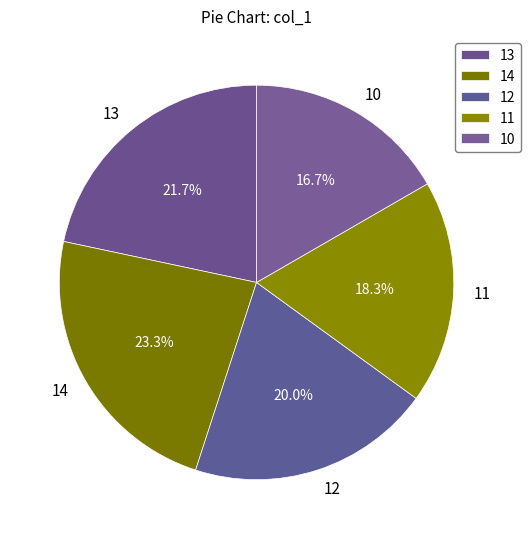

To the nearest percent, what portion does 13 represent?

22%